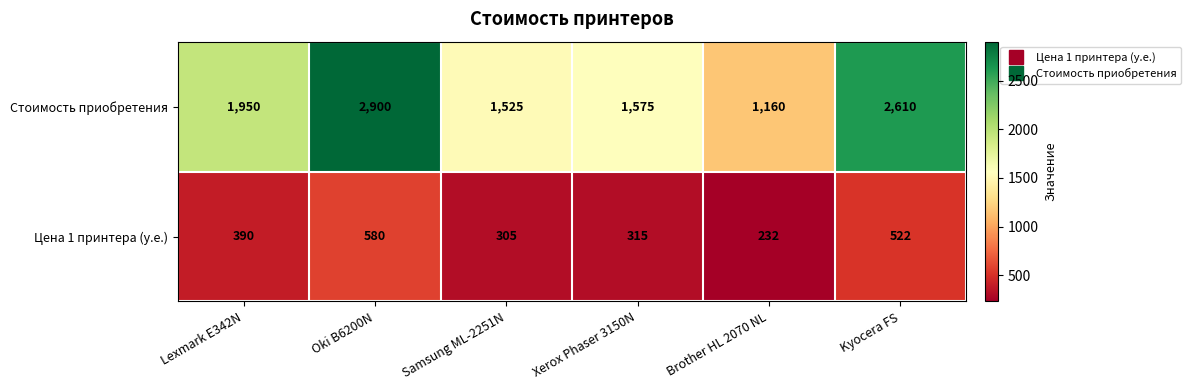

At which label is Стоимость приобретения closest to 2030?

Lexmark E342N